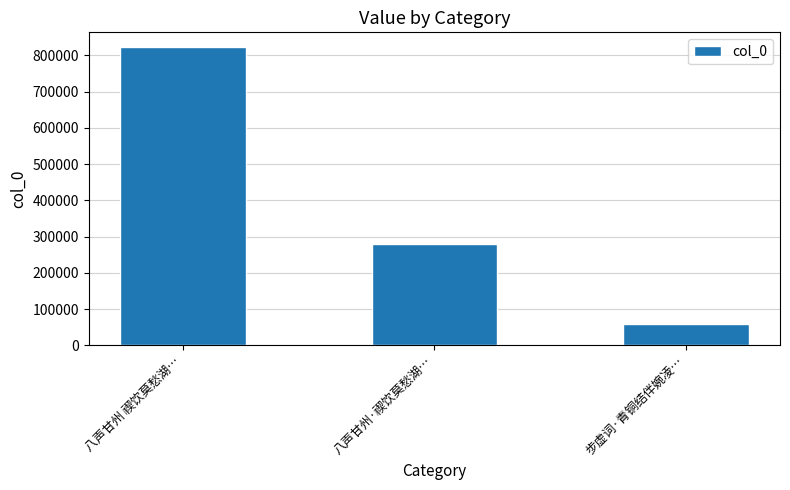

What is the ratio of the value at 步虚词·青铜结伴婉凌… to the value at 八声甘州·禊饮莫愁湖…?

0.2